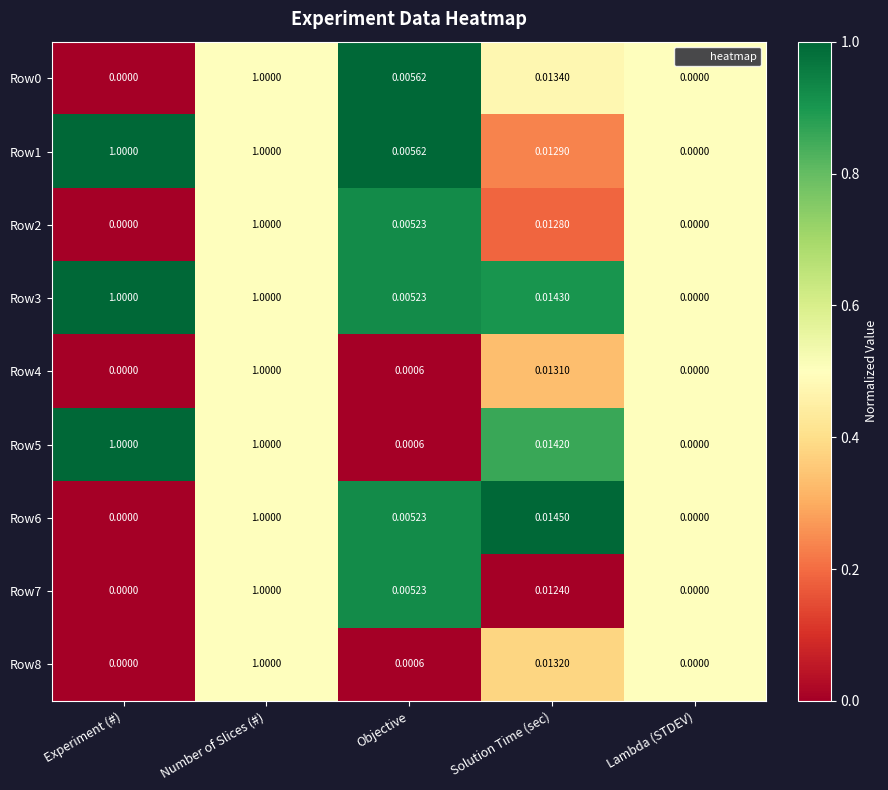

Which category has the highest value in the Row7 series?

Number of Slices (#)